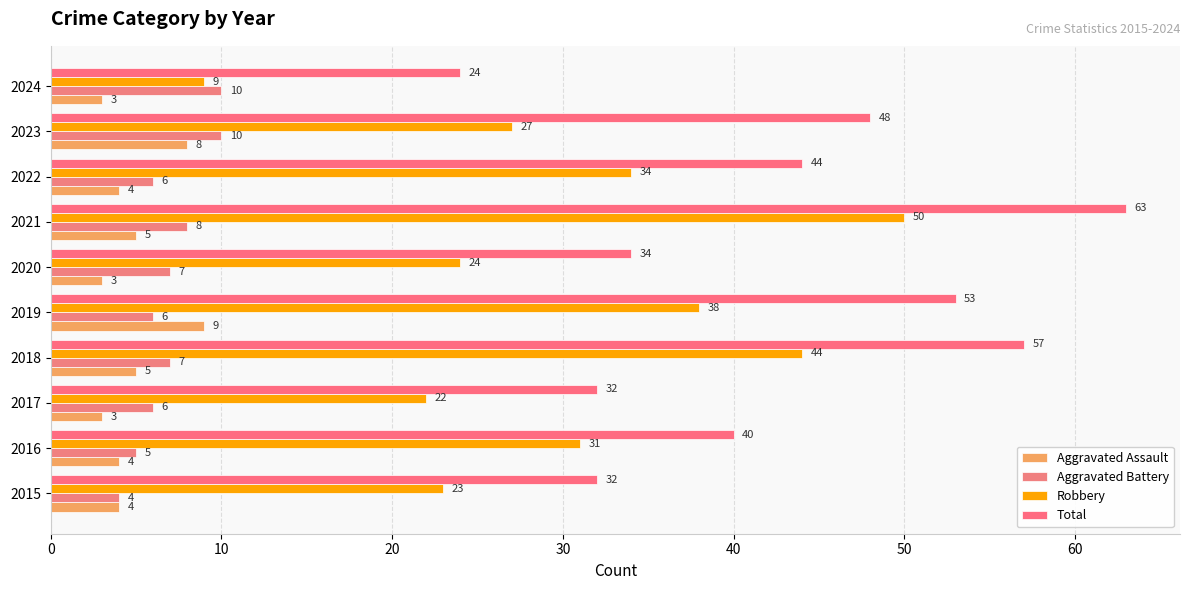

What is the sum of all Total values?

427